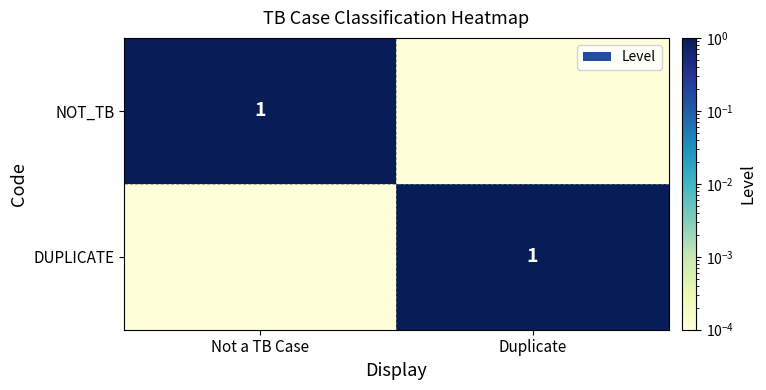

Which series has the largest total across all categories?

NOT_TB